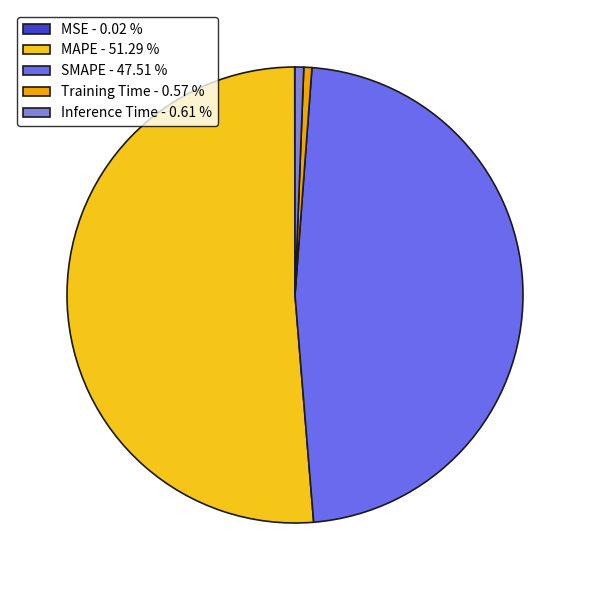

What percentage is the SMAPE slice, to the nearest percent?

48%